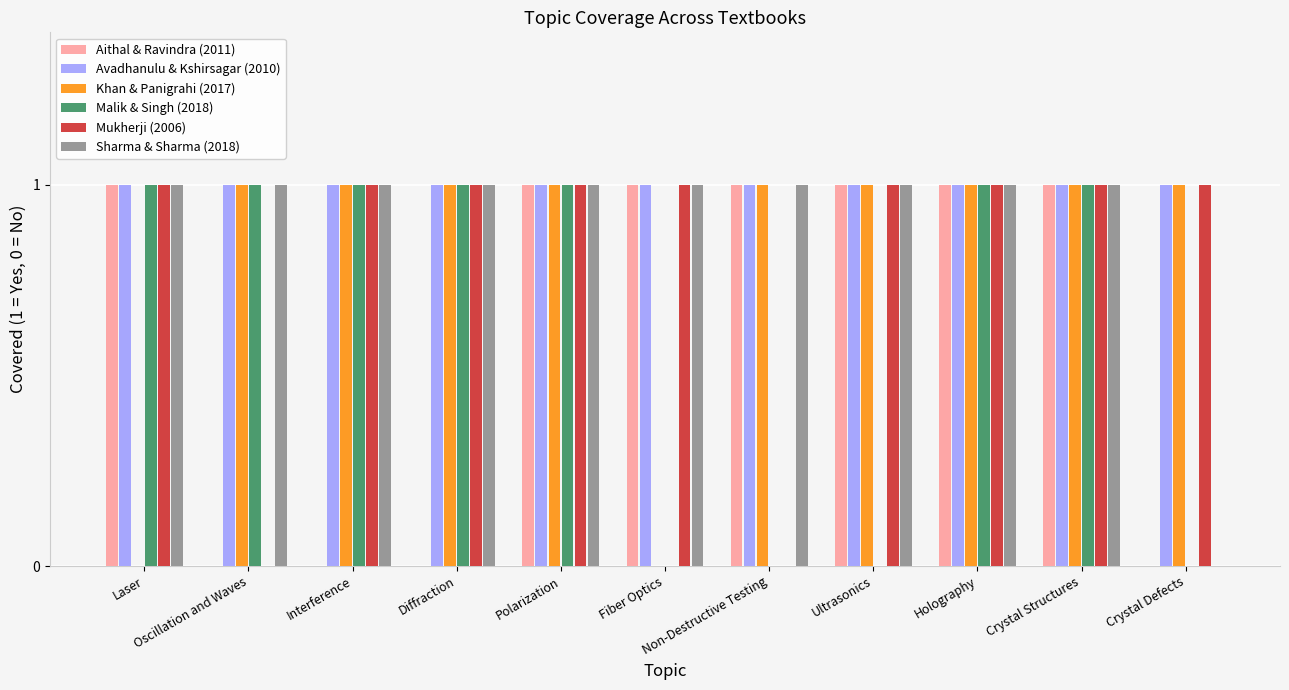

What are all the series names shown in the legend?

Aithal & Ravindra (2011), Avadhanulu & Kshirsagar (2010), Khan & Panigrahi (2017), Malik & Singh (2018), Mukherji (2006), Sharma & Sharma (2018)